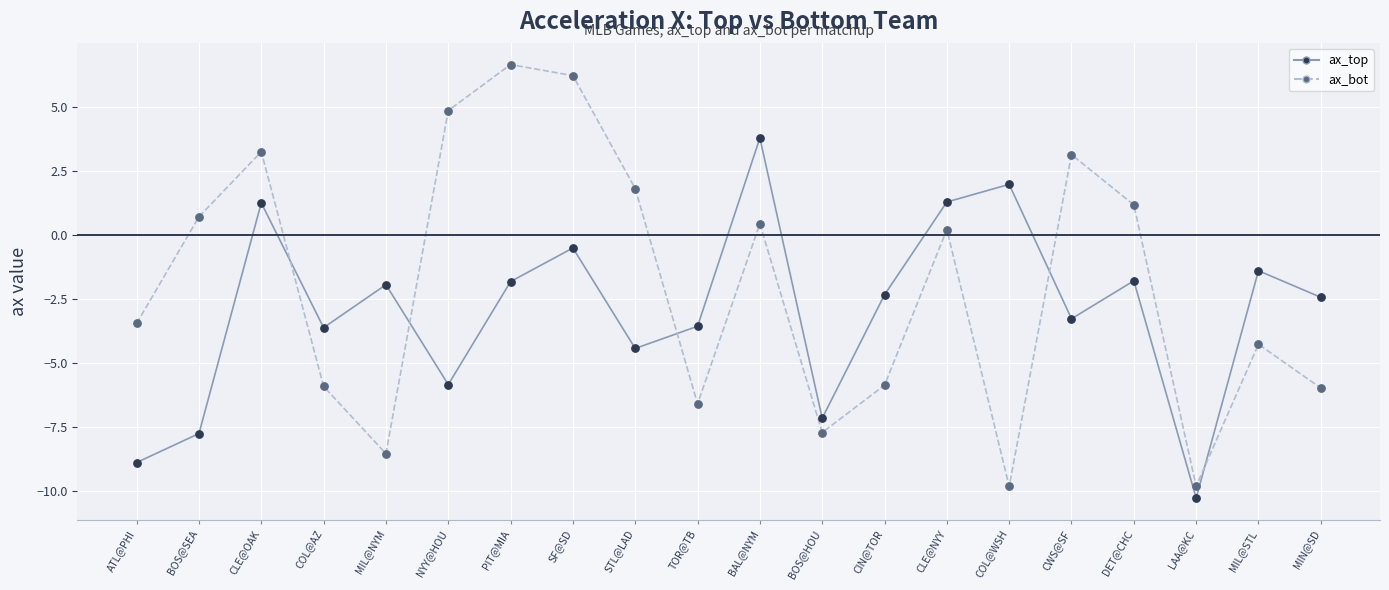

Which series has the widest spread of values?

ax_bot